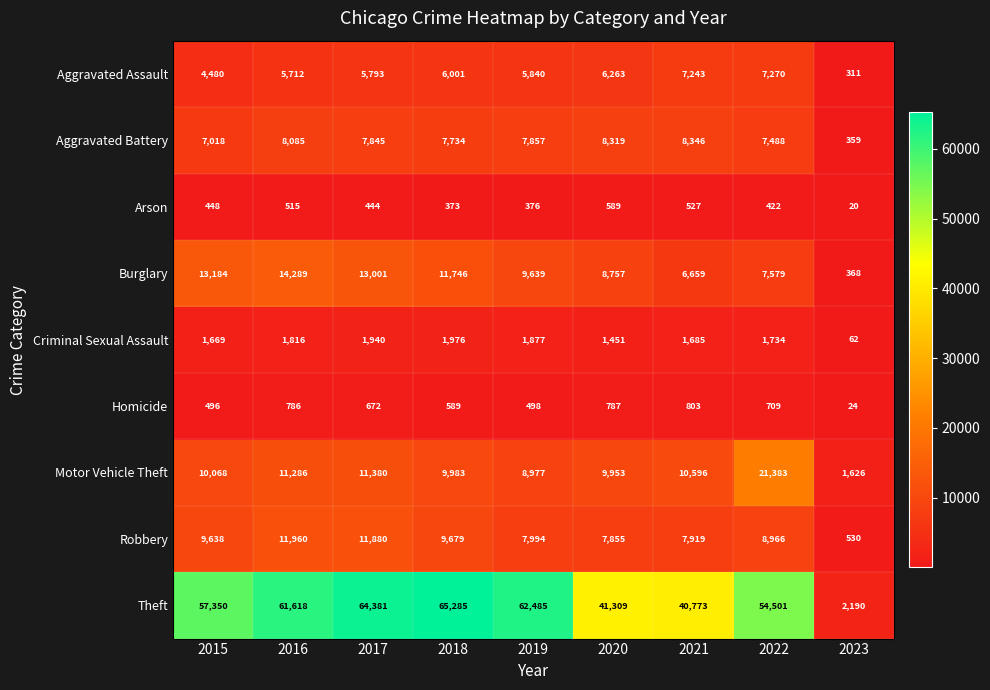

Which label corresponds to the smallest value in the chart?

2023